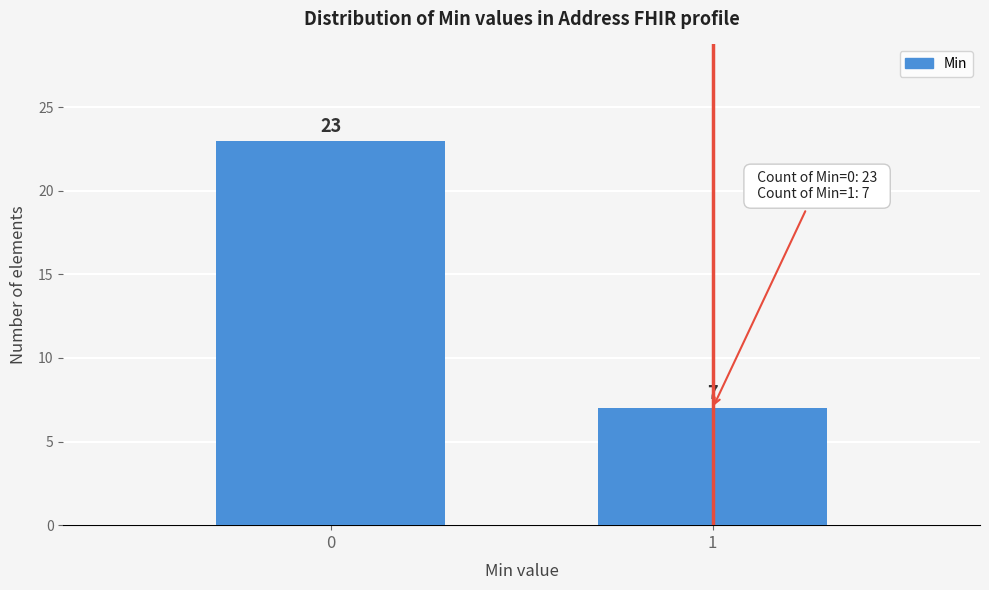

Reading left to right, list all the values displayed in this chart.

0=23	1=7